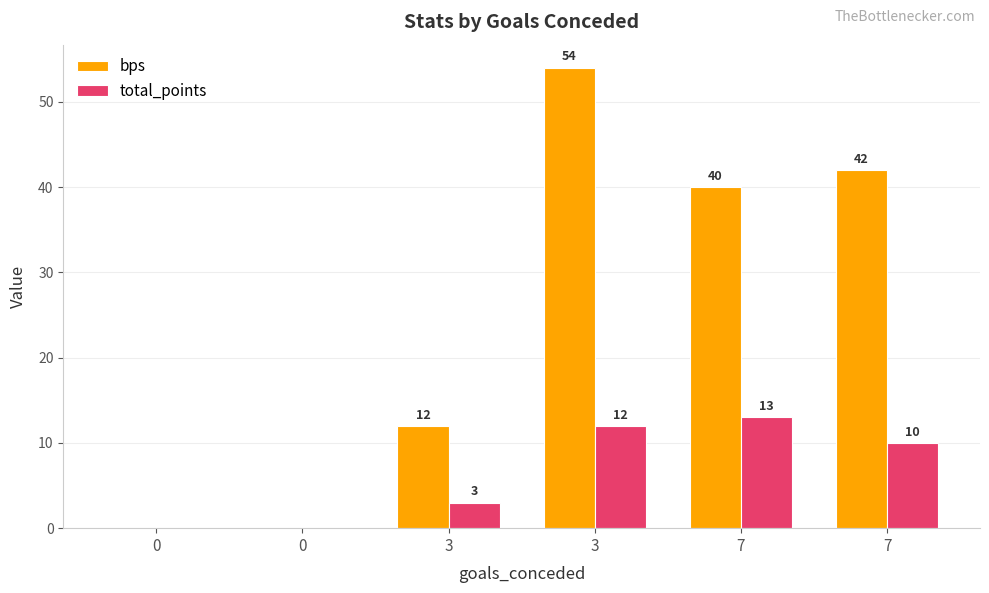

Count the number of categories in the chart.

6